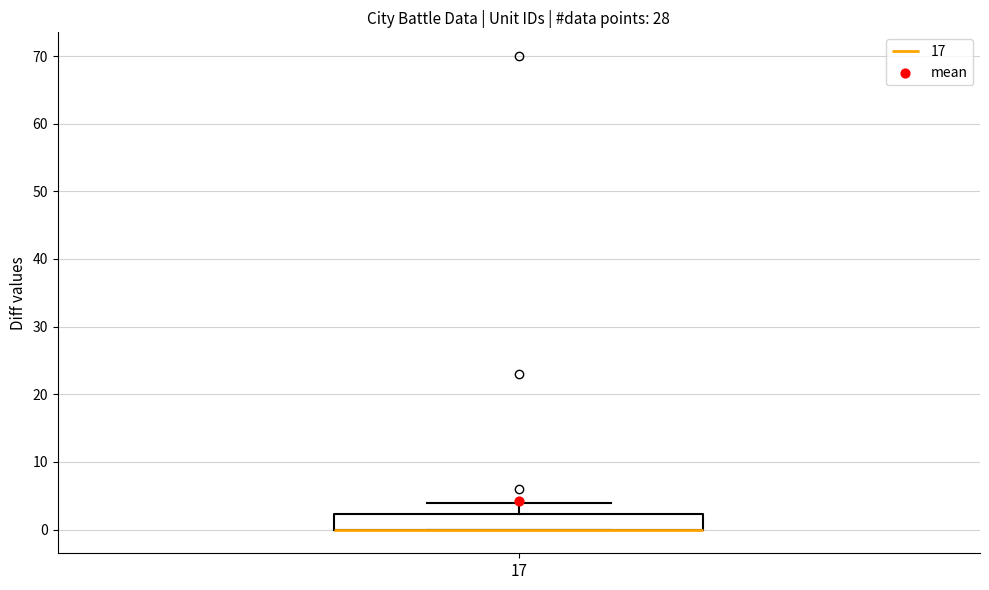

Read this box plot against the y-axis: the position of the median line, the range covered by the box, and the ends of both whiskers. The values are not printed on the chart, so give them approximately, as read against the axis.

median 0 (drawn on the box's lower edge), box 0 to 2, whiskers 0 to 4